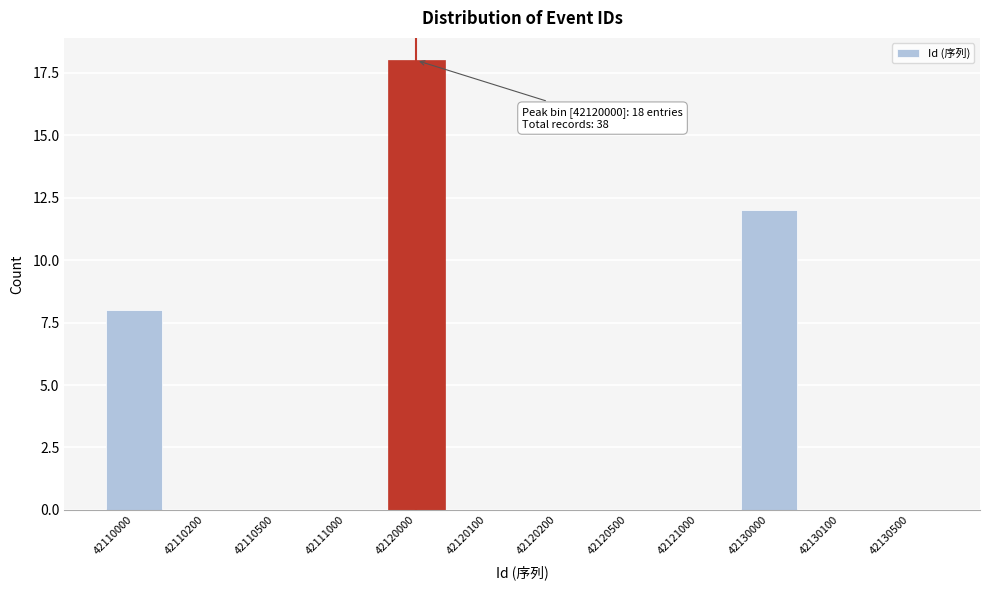

Reading left to right, list all the values displayed in this chart.

42110000=8	42110200=0	42110500=0	42111000=0	42120000=18	42120100=0	42120200=0	42120500=0	42121000=0	42130000=12	42130100=0	42130500=0